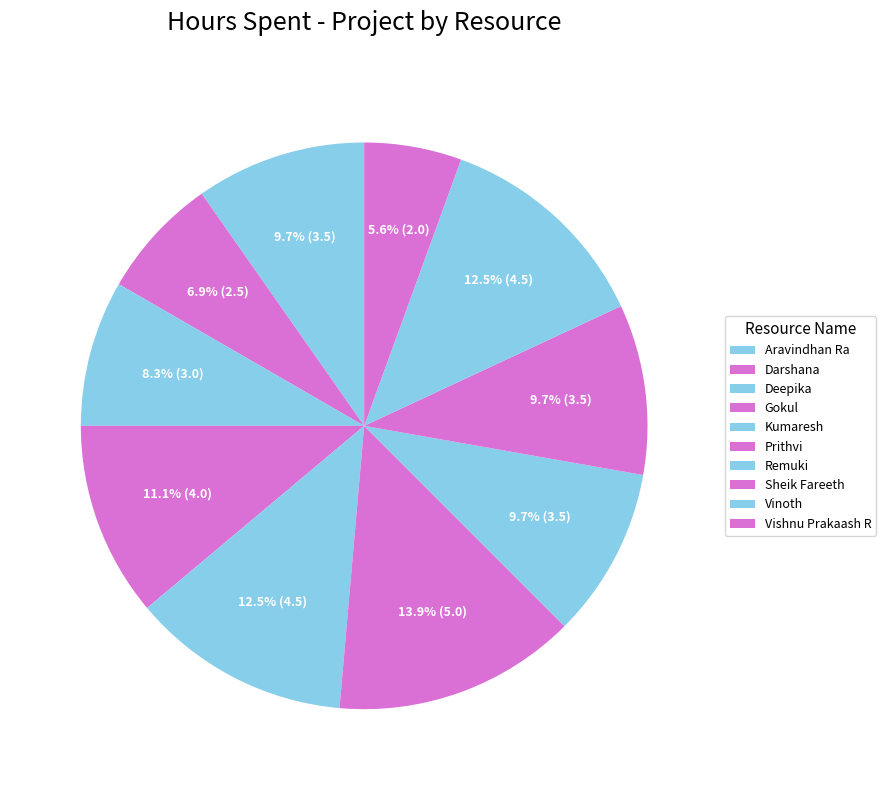

How many segments does this pie chart have?

10